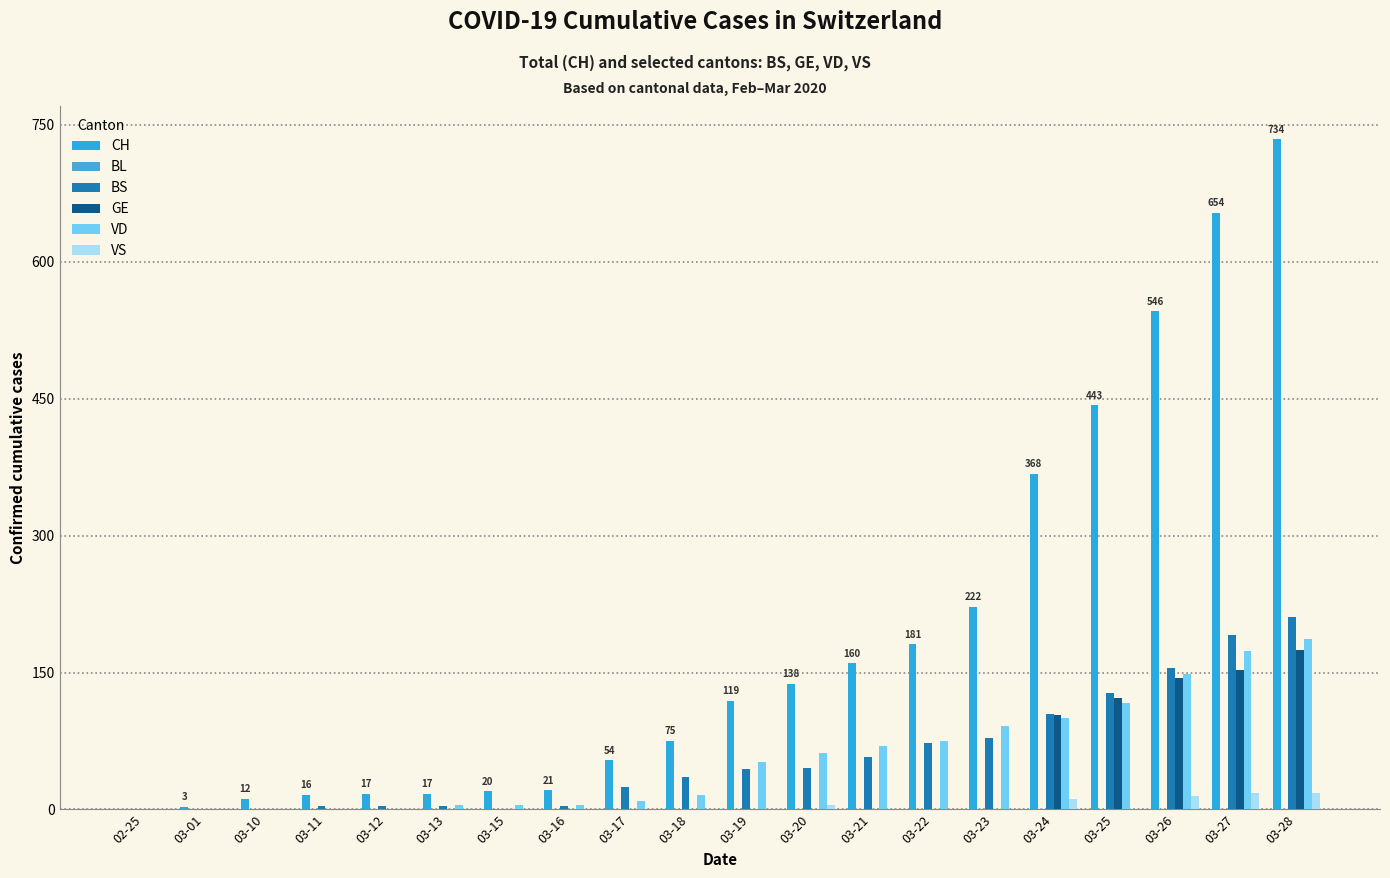

How many groups of bars are there?

20